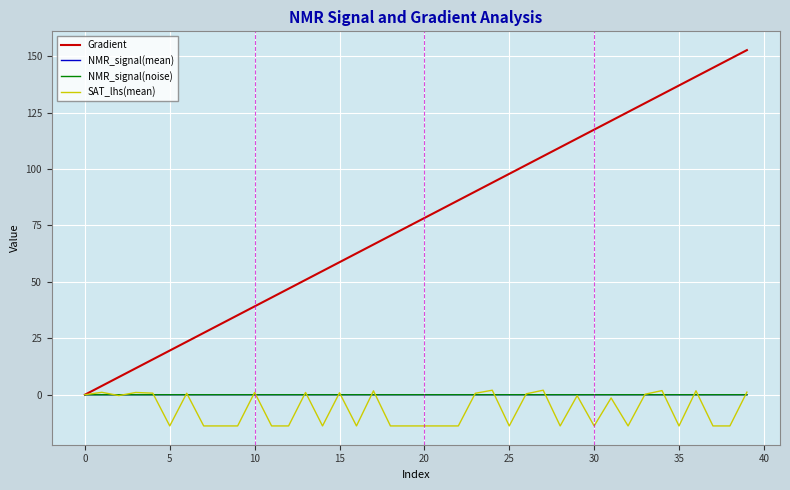

At which category does the chart reach its minimum across all series?

5